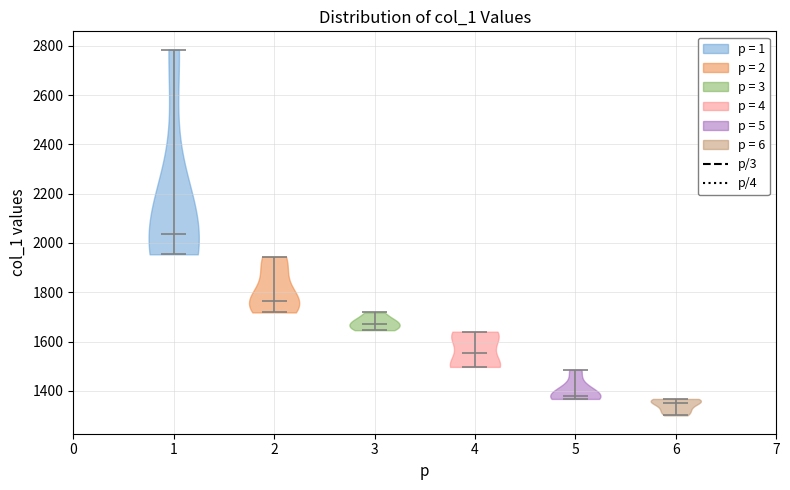

Reading left to right, read every violin against the y-axis: where its median line is, and the lowest and highest points it reaches. The values are not printed on the chart, so give them approximately, as read against the axis.

1: median line 2040, lowest point 1960, highest point 2780
2: median line 1760, lowest point 1720, highest point 1940
3: median line 1680, lowest point 1640, highest point 1720
4: median line 1560, lowest point 1500, highest point 1640
5: median line 1380, lowest point 1360, highest point 1480
6: median line 1340, lowest point 1300, highest point 1360